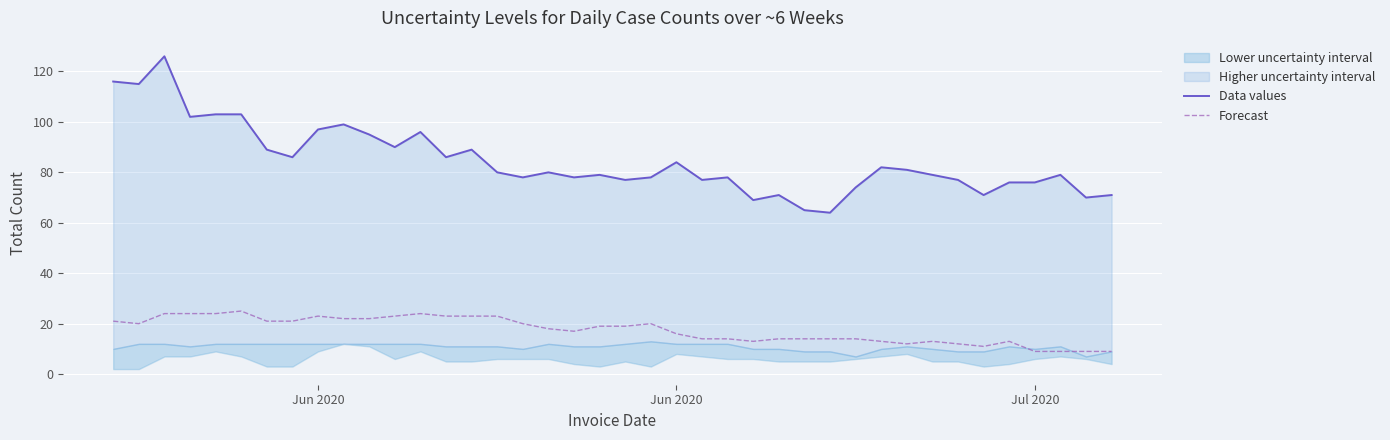

True or false: Forecast and Data values cross at least once.

False